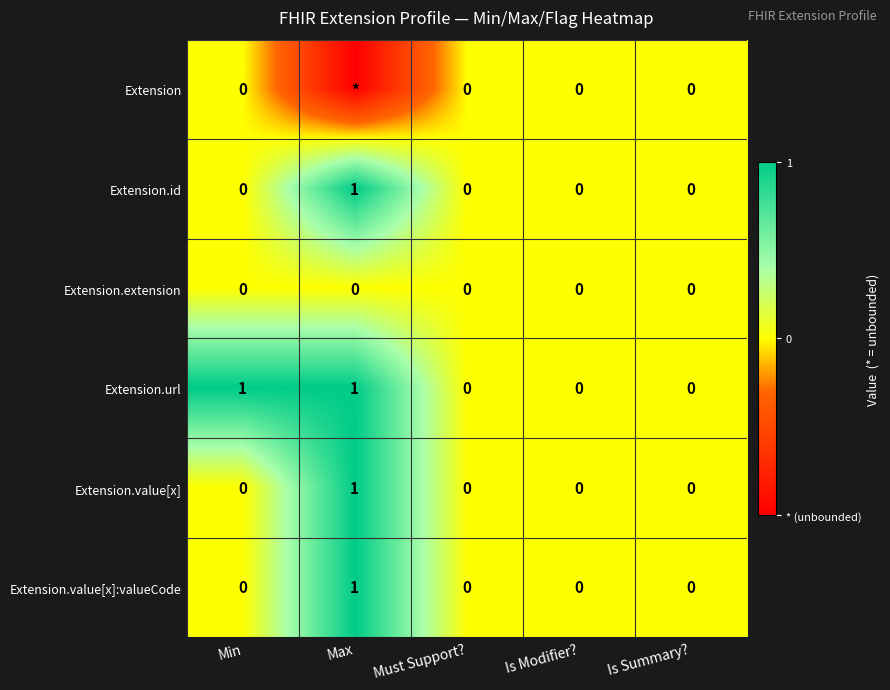

Which has a higher value, Must Support? or Is Summary??

Must Support?